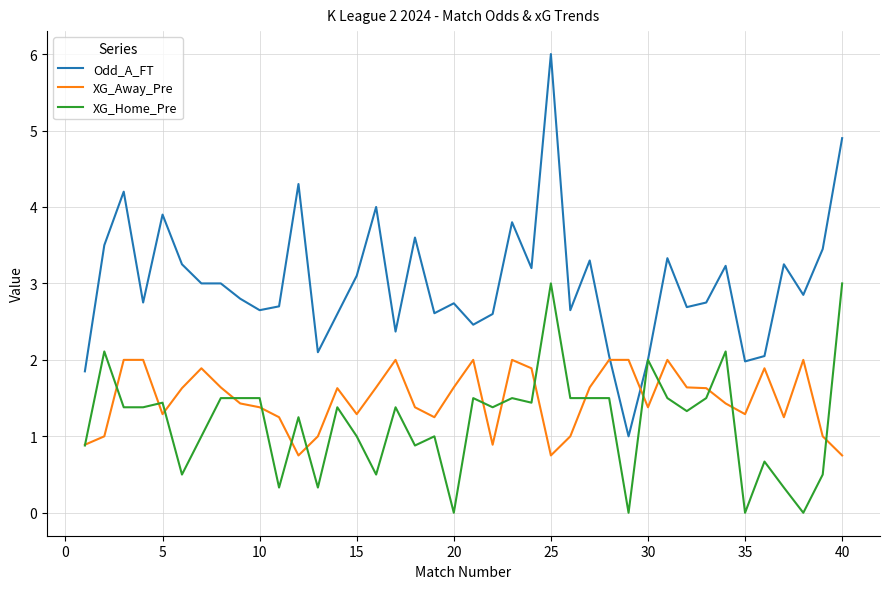

Does the chart display data point markers on the line(s)?

No